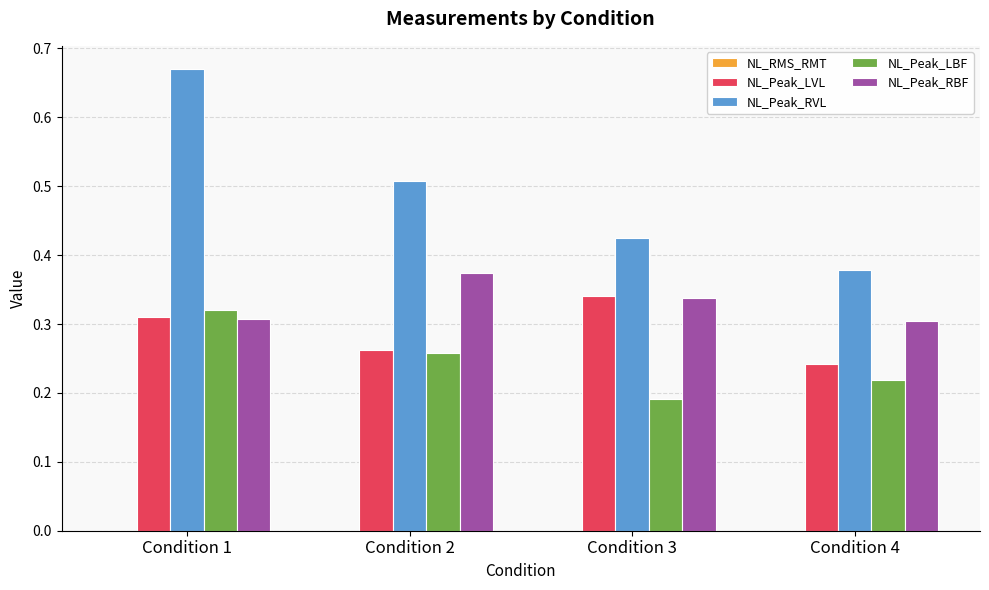

Which series has the largest total across all categories?

NL_Peak_RVL